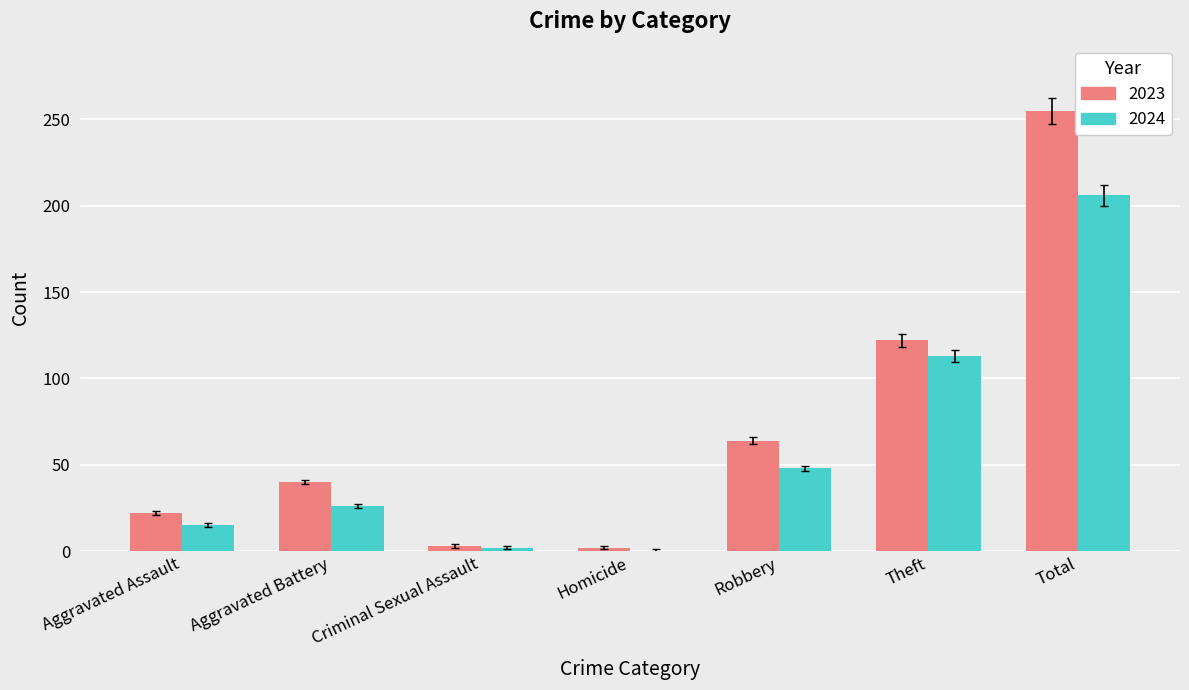

Is the value of 2024 at Total greater than the value of 2023 at Homicide?

Yes